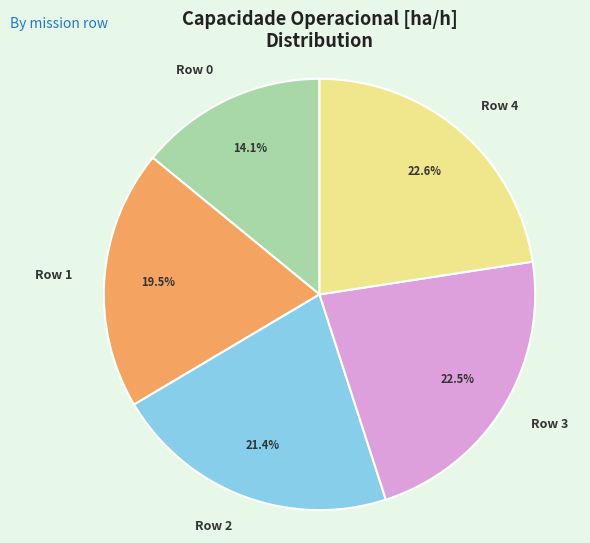

What is the smallest slice in the pie chart?

Row 0